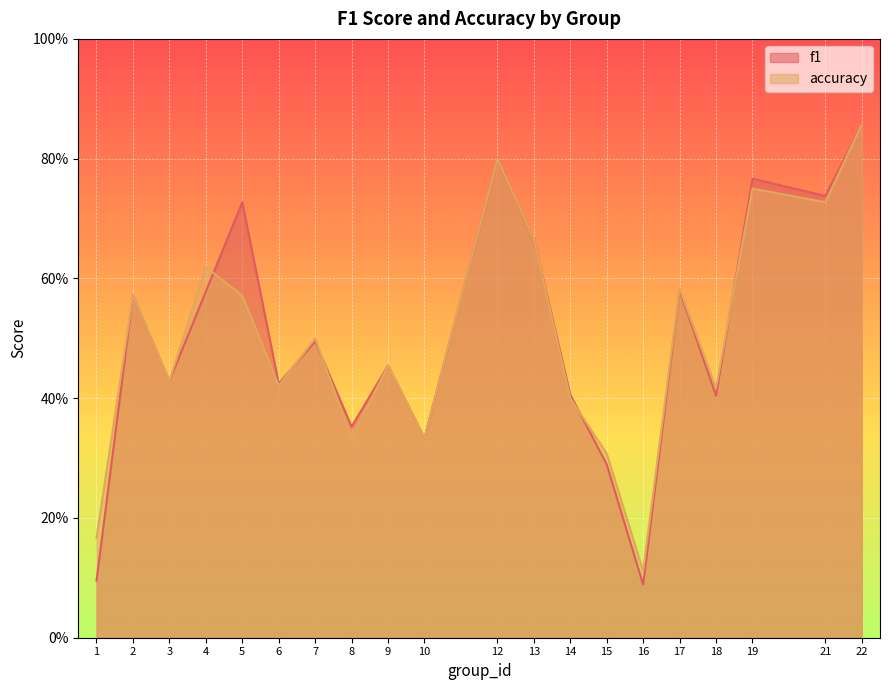

Rank the series at 22 from highest to lowest value.

f1, accuracy